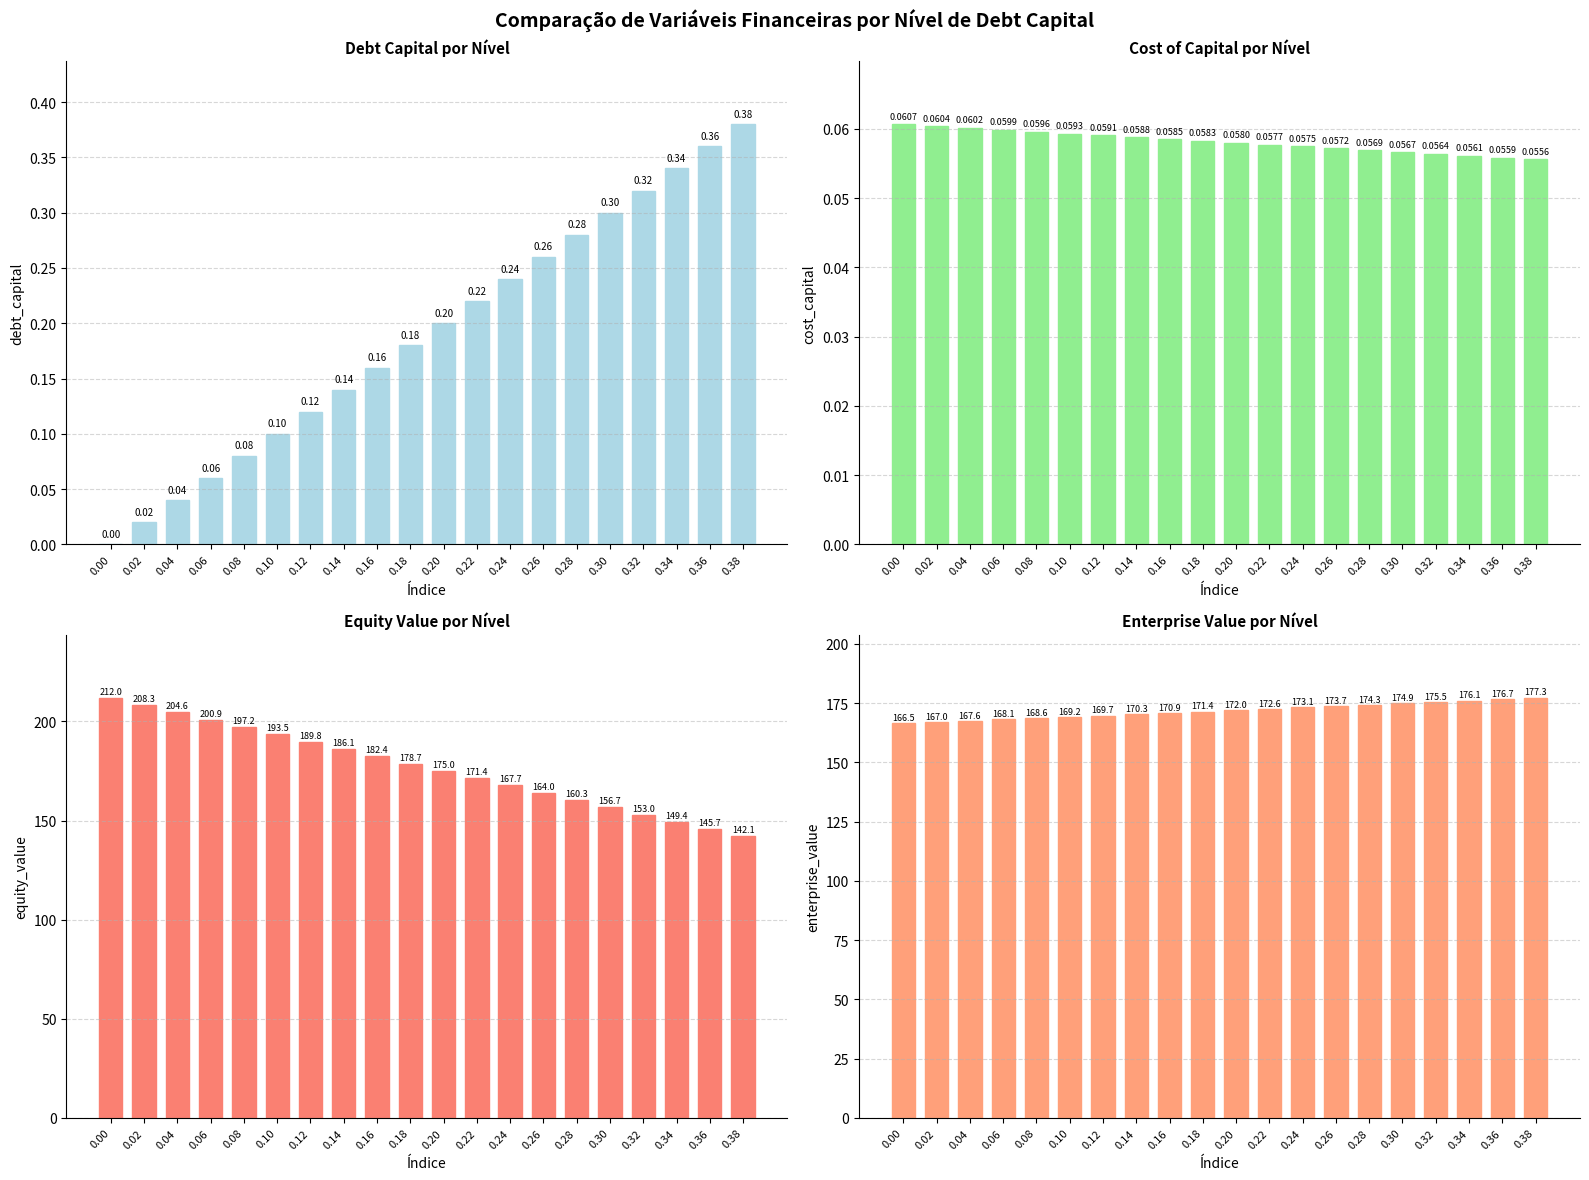

Reading left to right, list all the values displayed in this chart.

debt_capital: 0.00=0.0	0.02=0.0	0.04=0.0	0.06=0.1	0.08=0.1	0.10=0.1	0.12=0.1	0.14=0.1	0.16=0.2	0.18=0.2	0.20=0.2	0.22=0.2	0.24=0.2	0.26=0.3	0.28=0.3	0.30=0.3	0.32=0.3	0.34=0.3	0.36=0.4	0.38=0.4
cost_capital: 0.00=0.1	0.02=0.1	0.04=0.1	0.06=0.1	0.08=0.1	0.10=0.1	0.12=0.1	0.14=0.1	0.16=0.1	0.18=0.1	0.20=0.1	0.22=0.1	0.24=0.1	0.26=0.1	0.28=0.1	0.30=0.1	0.32=0.1	0.34=0.1	0.36=0.1	0.38=0.1
equity_value: 0.00=212.0	0.02=208.3	0.04=204.6	0.06=200.9	0.08=197.2	0.10=193.5	0.12=189.8	0.14=186.1	0.16=182.4	0.18=178.7	0.20=175.0	0.22=171.4	0.24=167.7	0.26=164.0	0.28=160.3	0.30=156.7	0.32=153.0	0.34=149.4	0.36=145.7	0.38=142.1
enterprise_value: 0.00=166.5	0.02=167.0	0.04=167.6	0.06=168.1	0.08=168.6	0.10=169.2	0.12=169.7	0.14=170.3	0.16=170.9	0.18=171.4	0.20=172.0	0.22=172.6	0.24=173.1	0.26=173.7	0.28=174.3	0.30=174.9	0.32=175.5	0.34=176.1	0.36=176.7	0.38=177.3